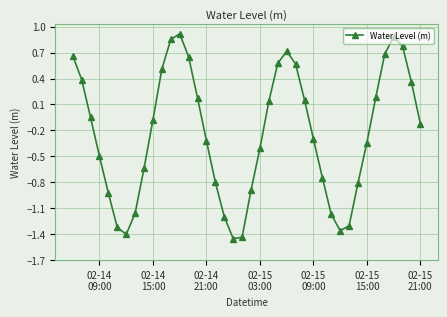

What is the sum of all values?

-9.5